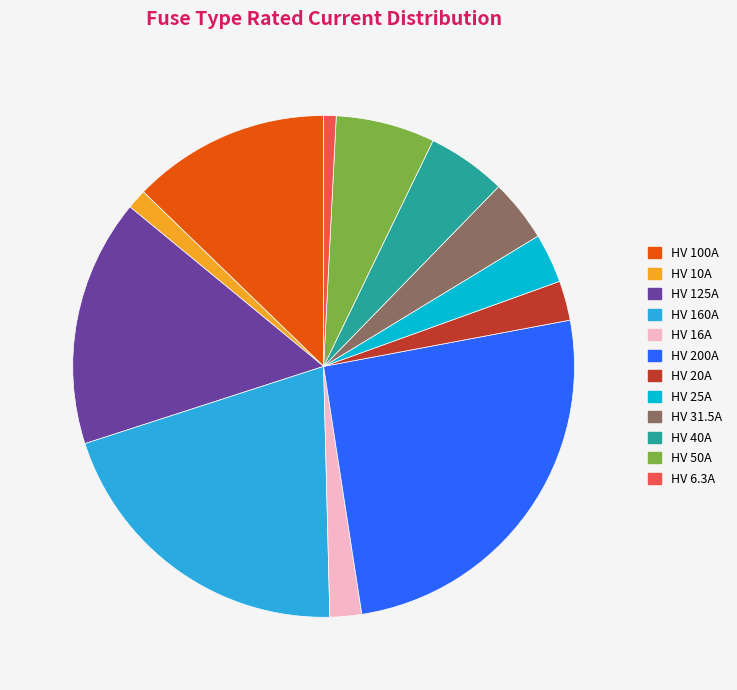

Is there any slice that represents more than half of the pie?

No